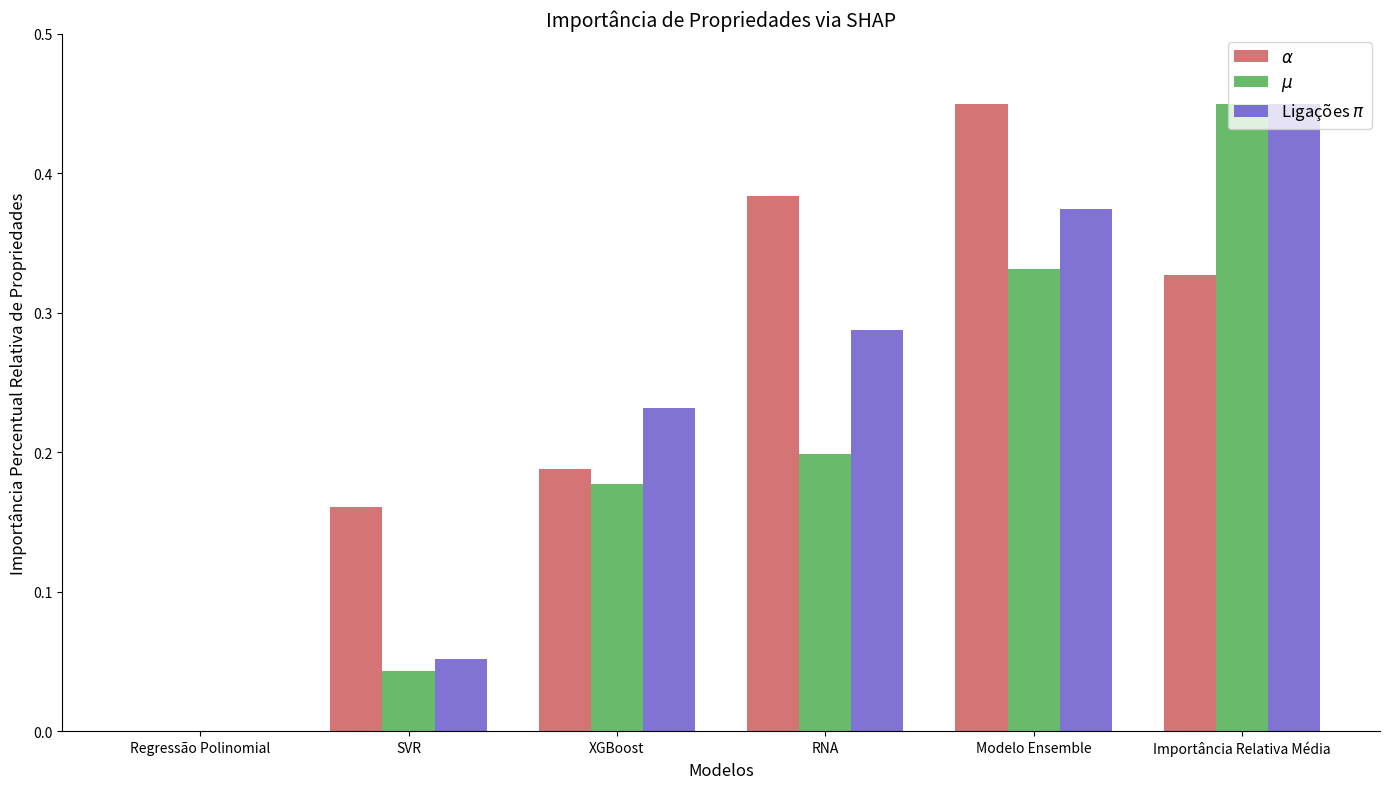

Which category has the highest value across all series?

Modelo Ensemble